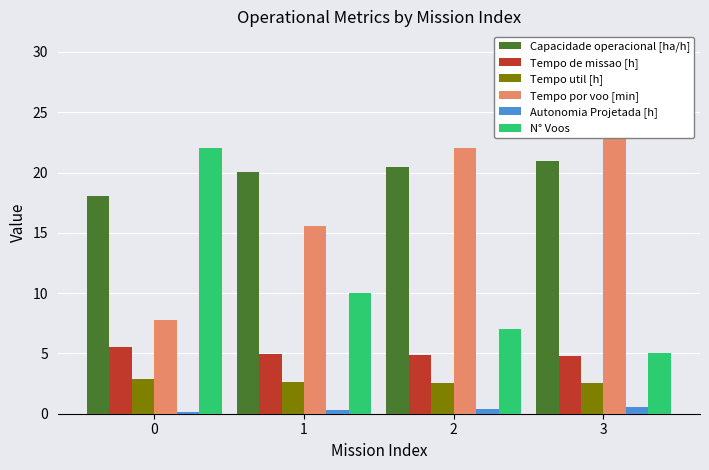

Which series changed the most between 0 and 2?

N° Voos